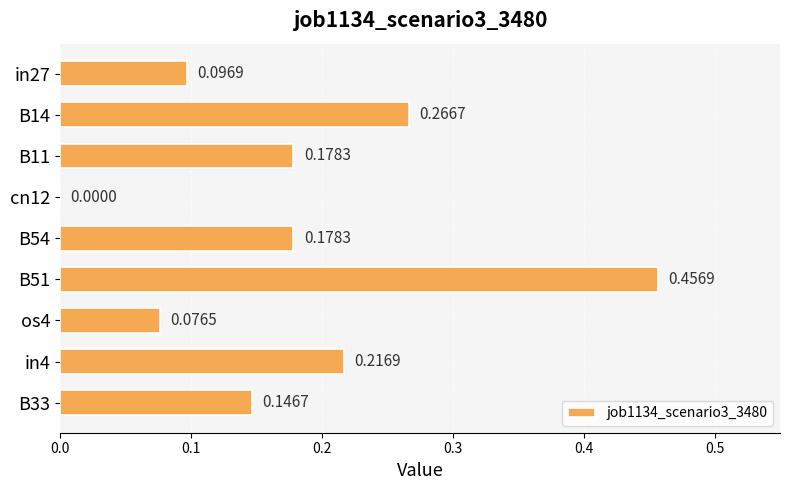

What is the sum of the values at B51 and B11?

0.6